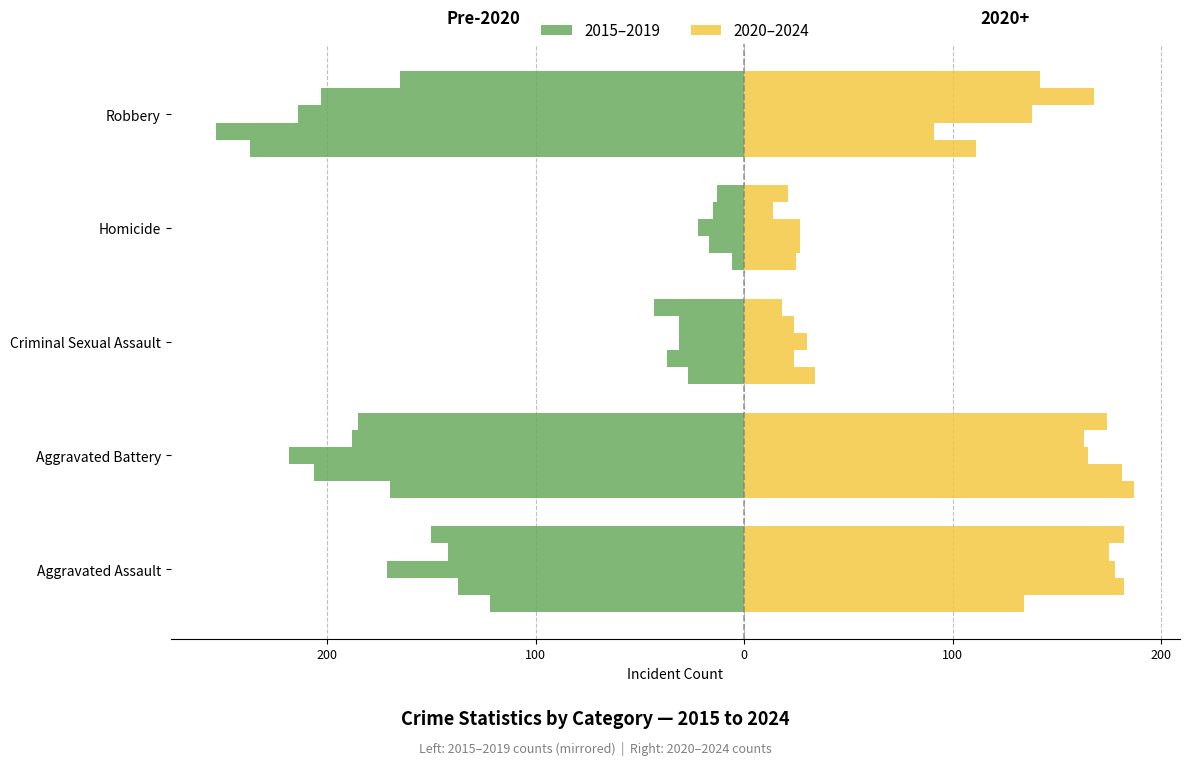

What is the sum of all 2015 (Pre-2020) values?

-562